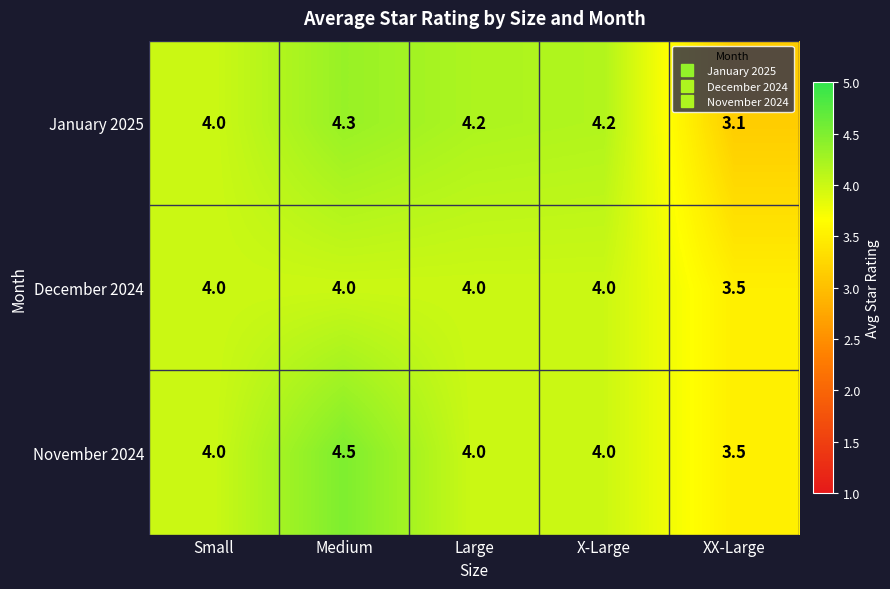

What is the total value across all series at Large?

12.2